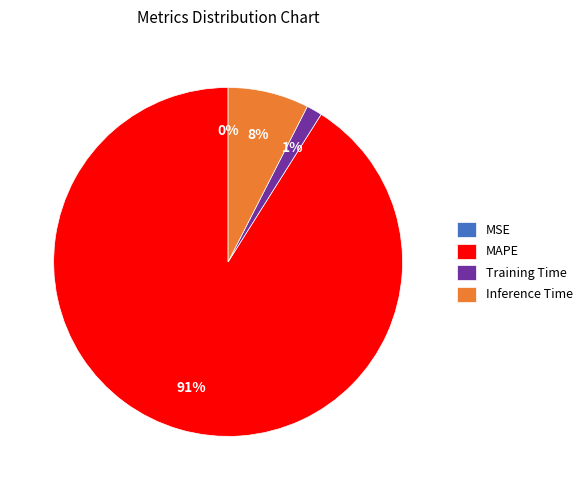

The MAPE slice represents 91% of the pie. True or false?

True